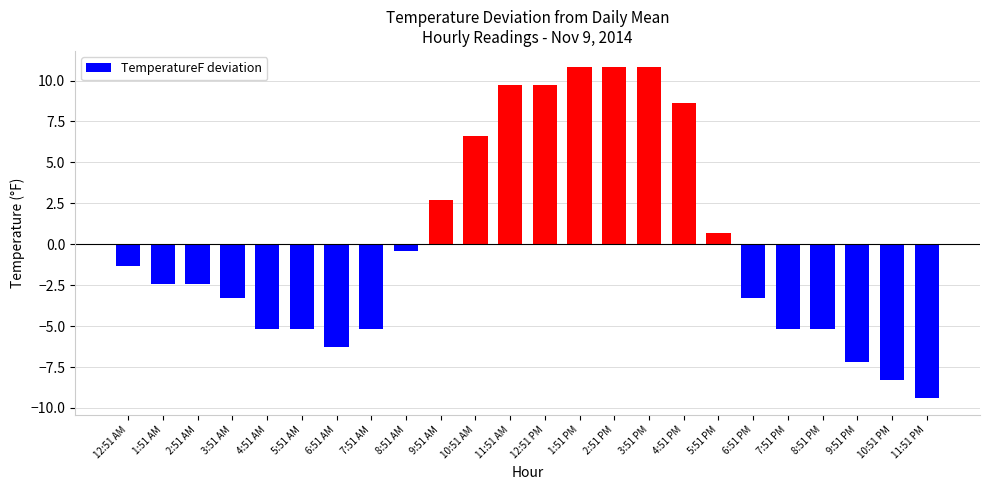

At which label is the value closest to 0?

8:51 AM